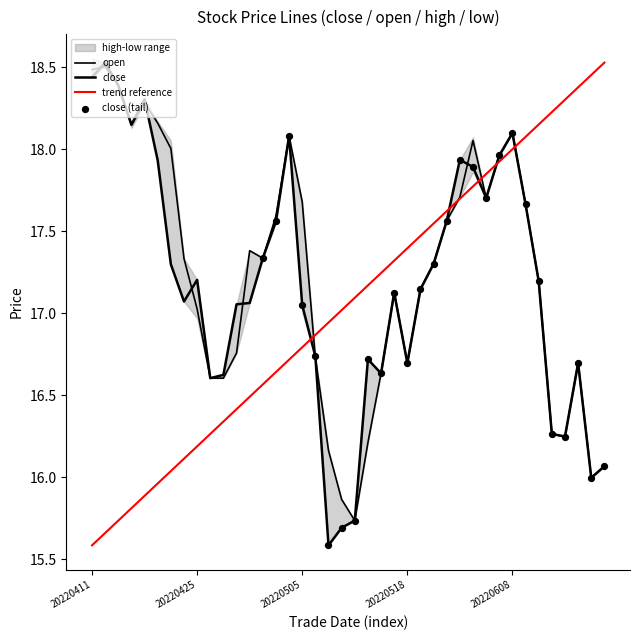

At how many categories does at least one series exceed 15?

40